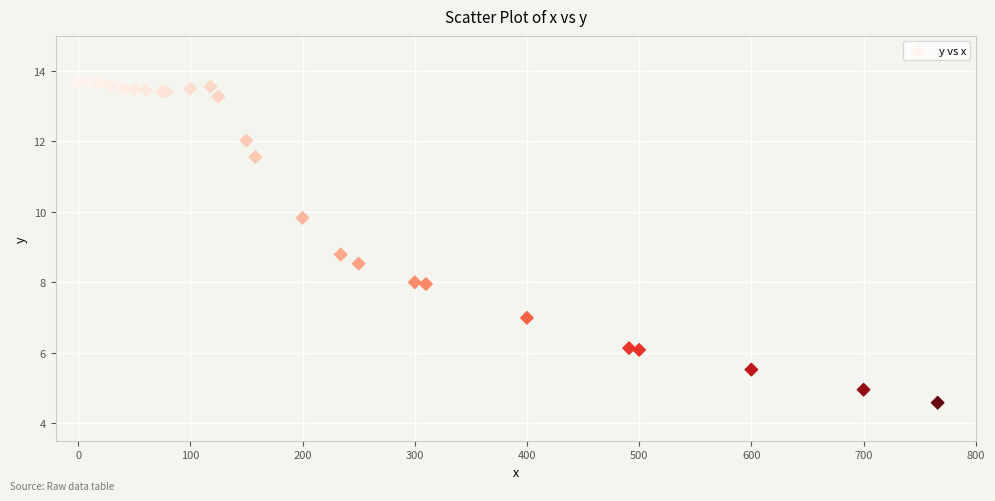

What Y value in the scatter plot is closest to 9?

8.8